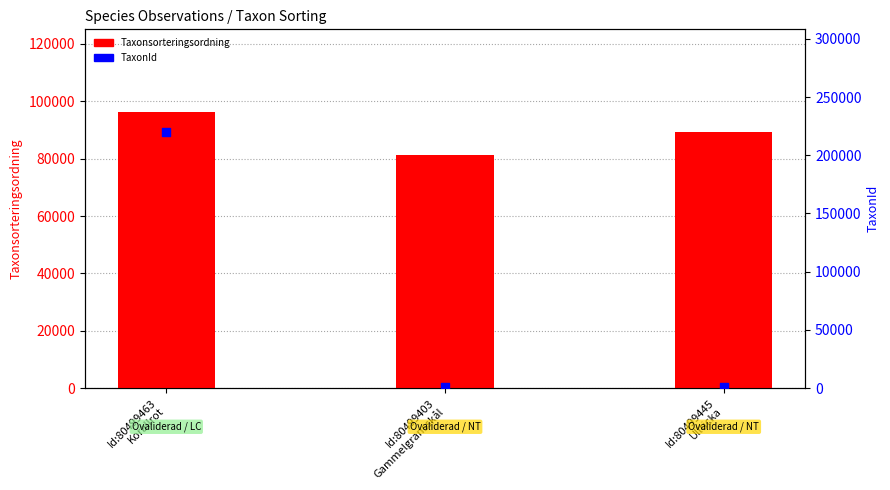

What is the total value across all series at Id:80499445
Ullticka?

90594